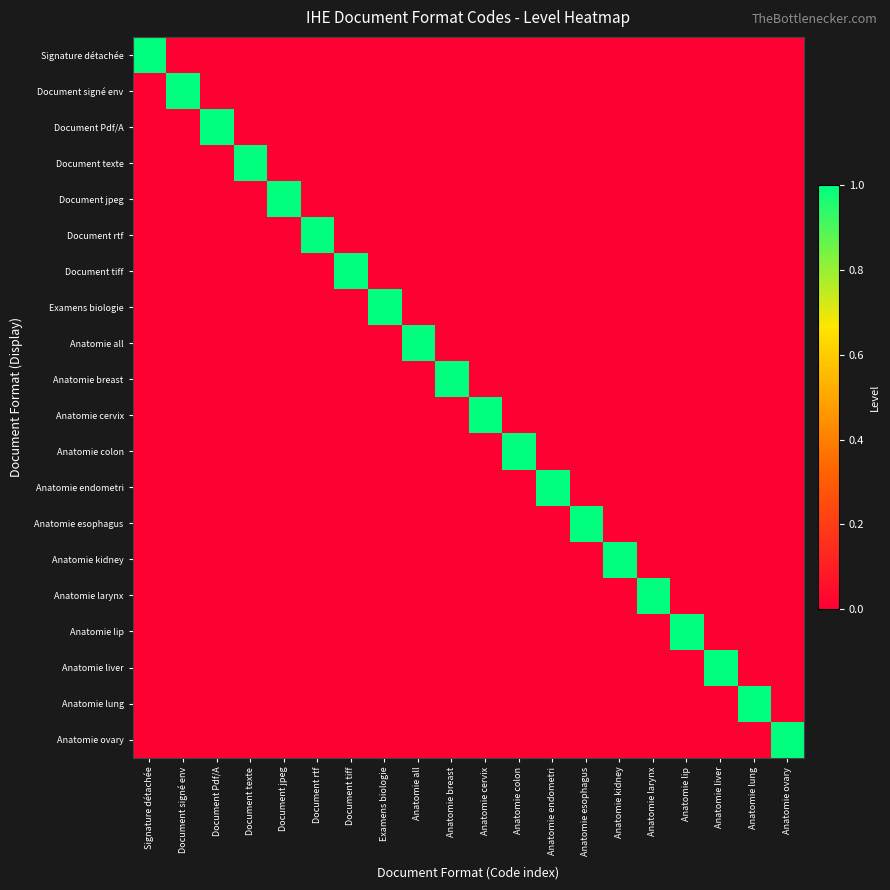

At Document signé env, list the series in order from largest to smallest.

Document signé env, Signature détachée, Document Pdf/A, Document texte, Document jpeg, Document rtf, Document tiff, Examens biologie, Anatomie all, Anatomie breast, Anatomie cervix, Anatomie colon, Anatomie endometri, Anatomie esophagus, Anatomie kidney, Anatomie larynx, Anatomie lip, Anatomie liver, Anatomie lung, Anatomie ovary